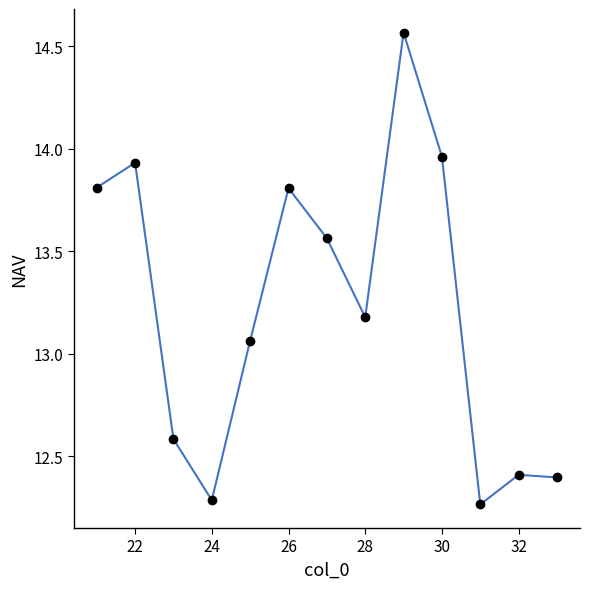

What is the difference between the maximum and minimum values?

2.3